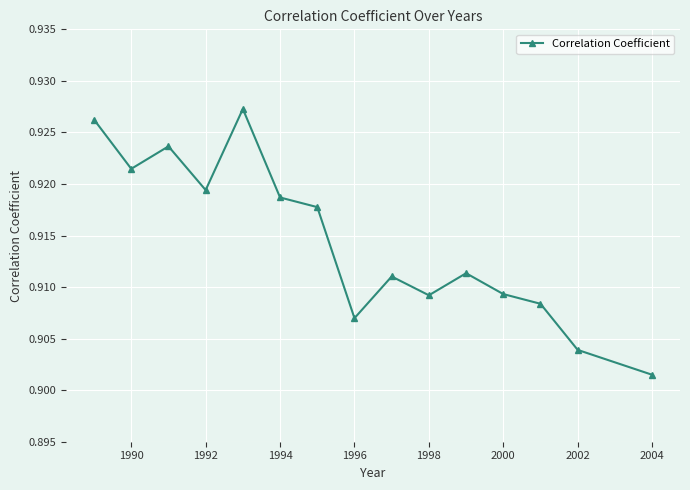

What is the sum of all values?

13.7